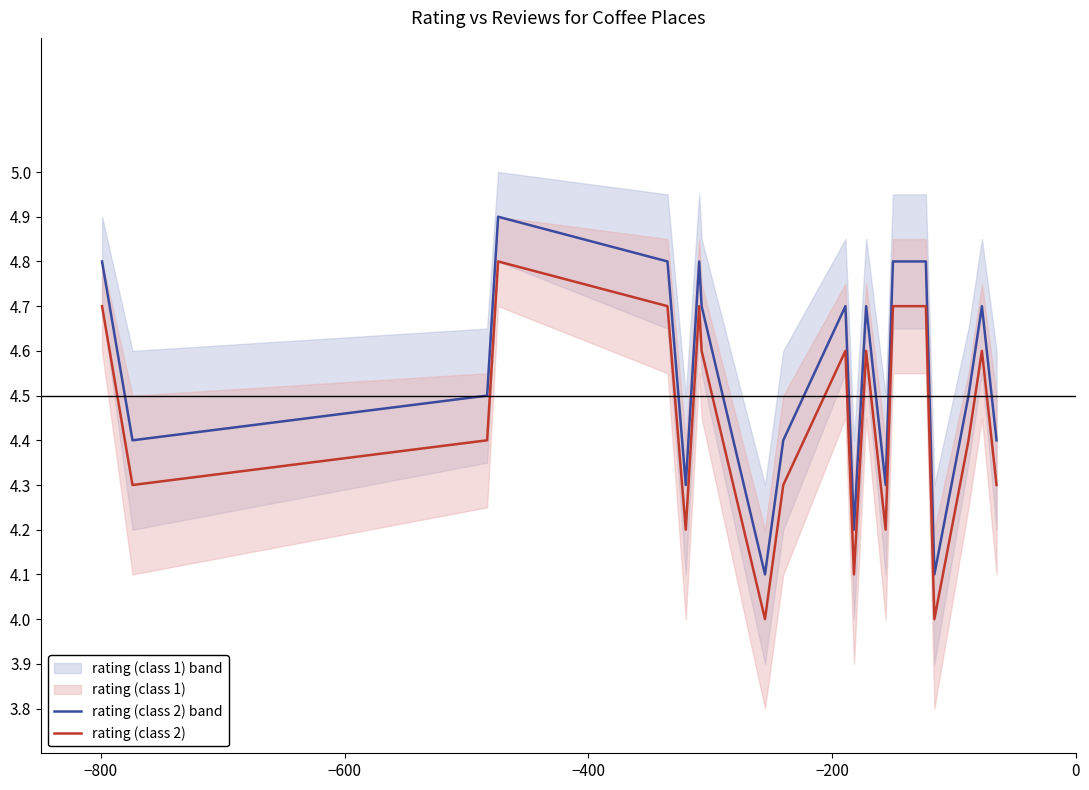

The value of rating (class 1) at 7 is 3.1. True or false?

False